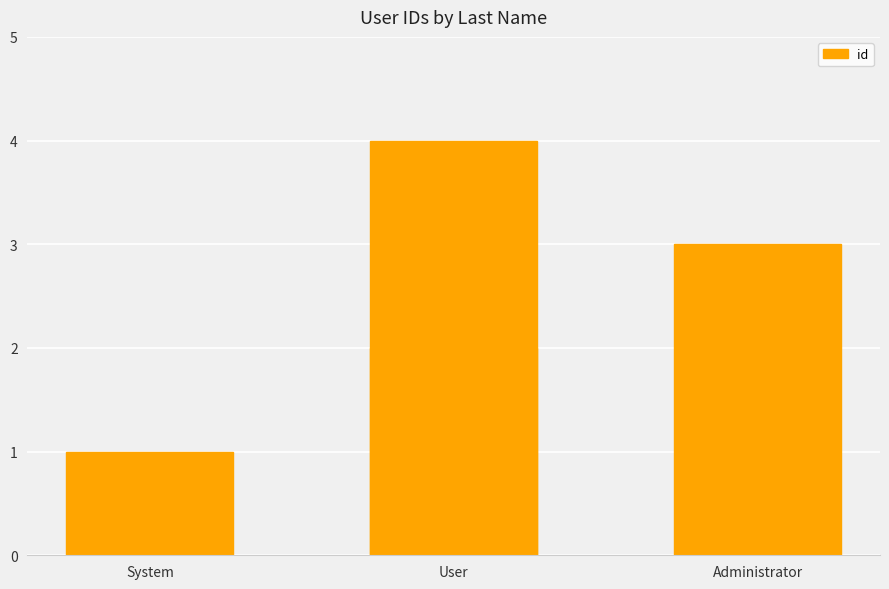

The value at 3 is 6. True or false?

False